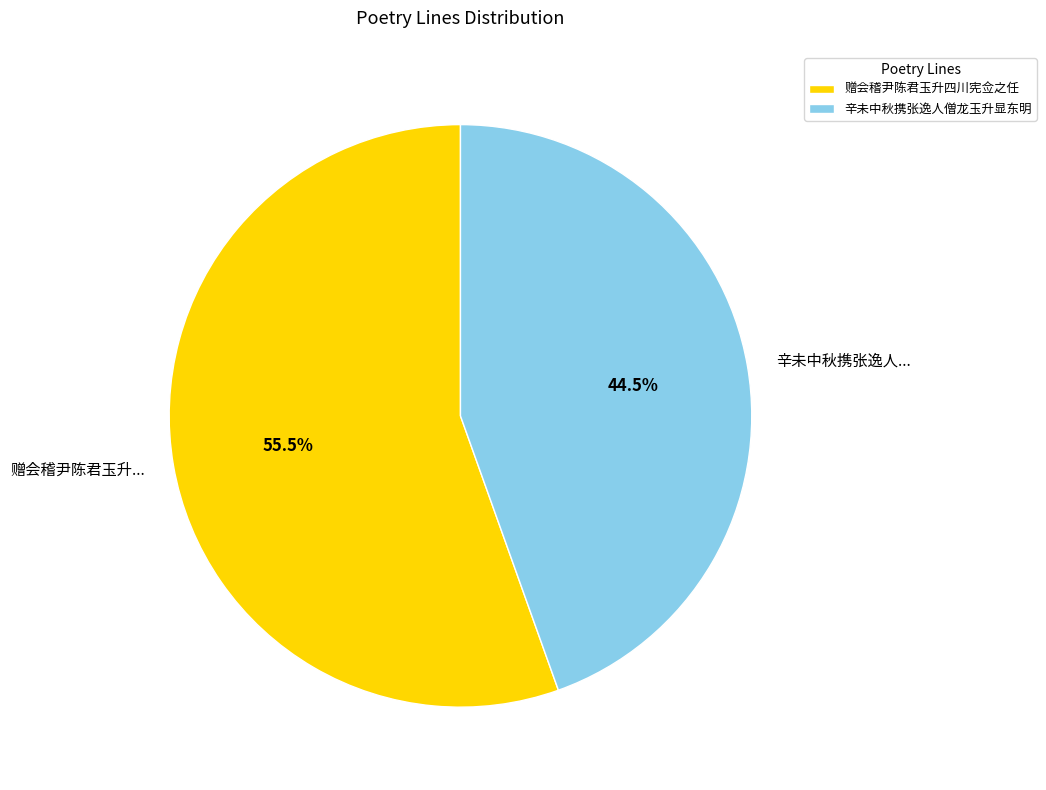

Combined, do 赠会稽尹陈君玉升... and 辛未中秋携张逸人... account for over 50%?

Yes